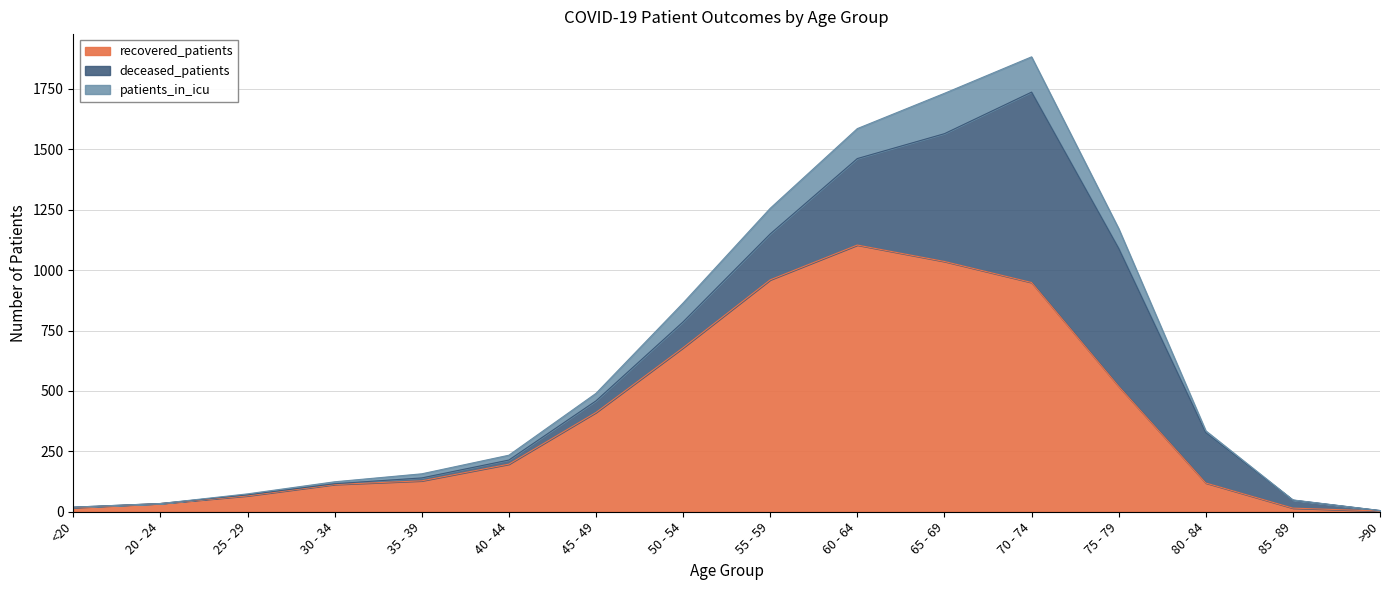

Does the chart display data point markers on the line(s)?

No